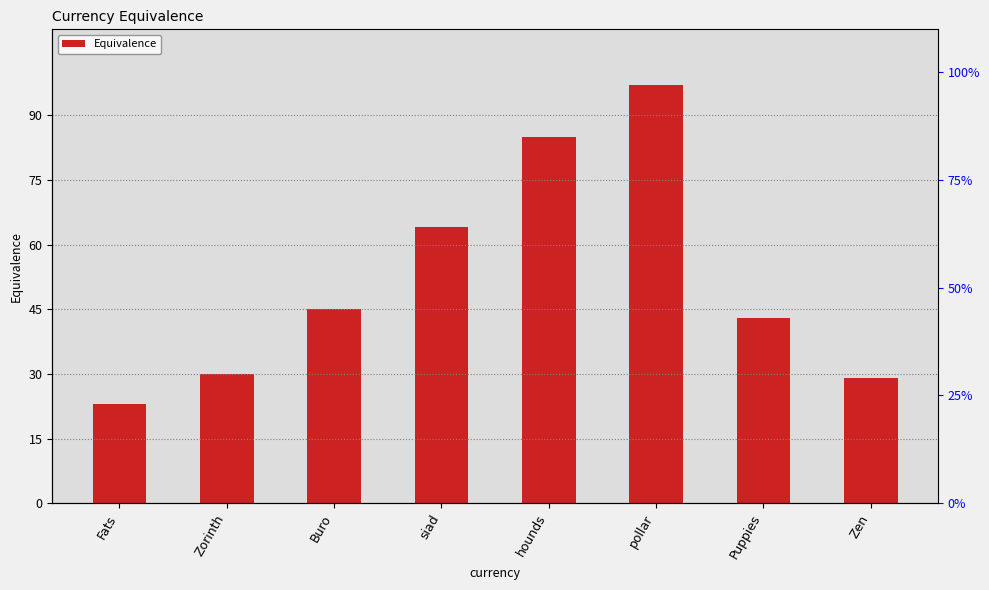

What value does the data have at pollar?

97